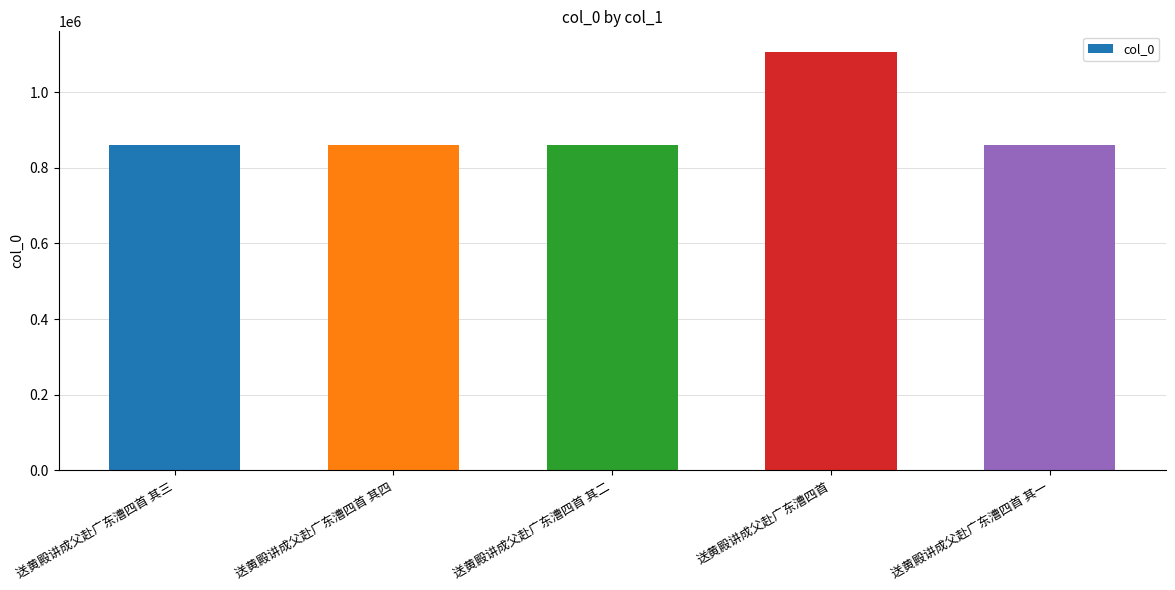

Approximately how many times larger is the value at 送黄殿讲成父赴广东漕四首 compared to 送黄殿讲成父赴广东漕四首 其三?

1.3